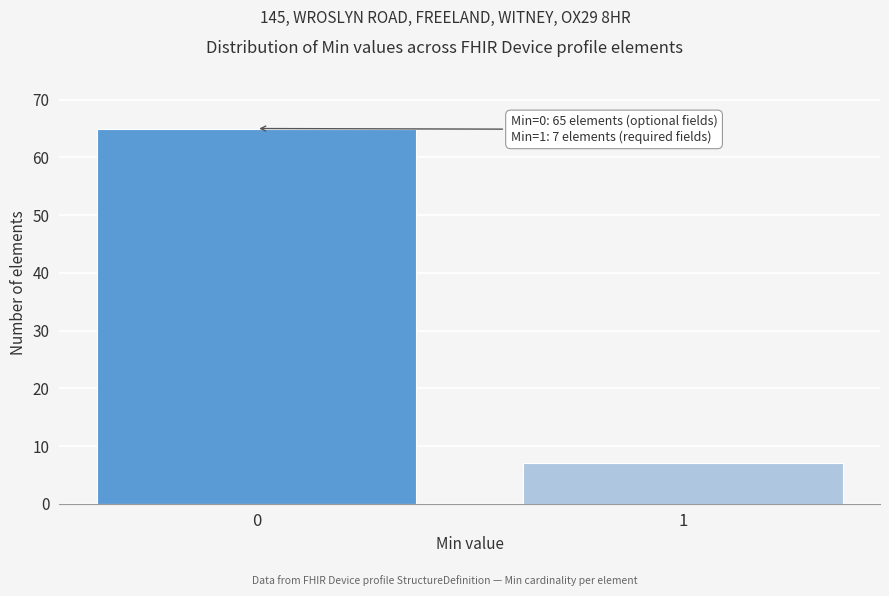

Reading left to right, extract all data points from this chart.

65	7